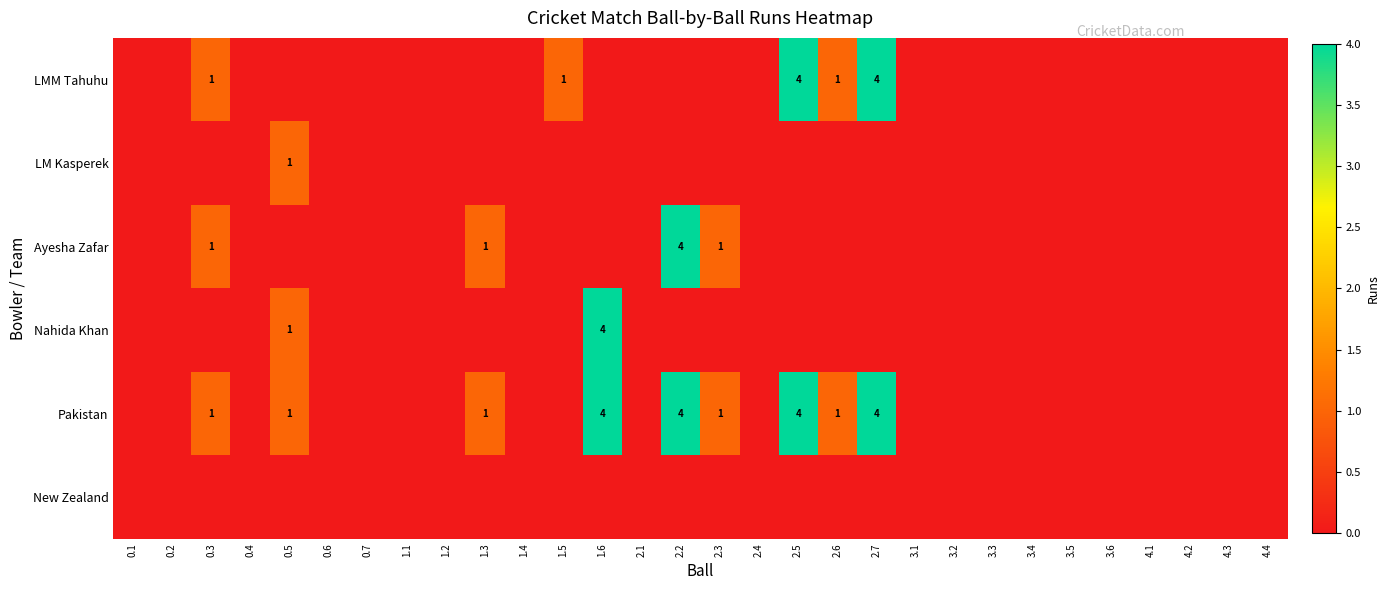

Is it true that Pakistan equals 3 at 2.2?

False